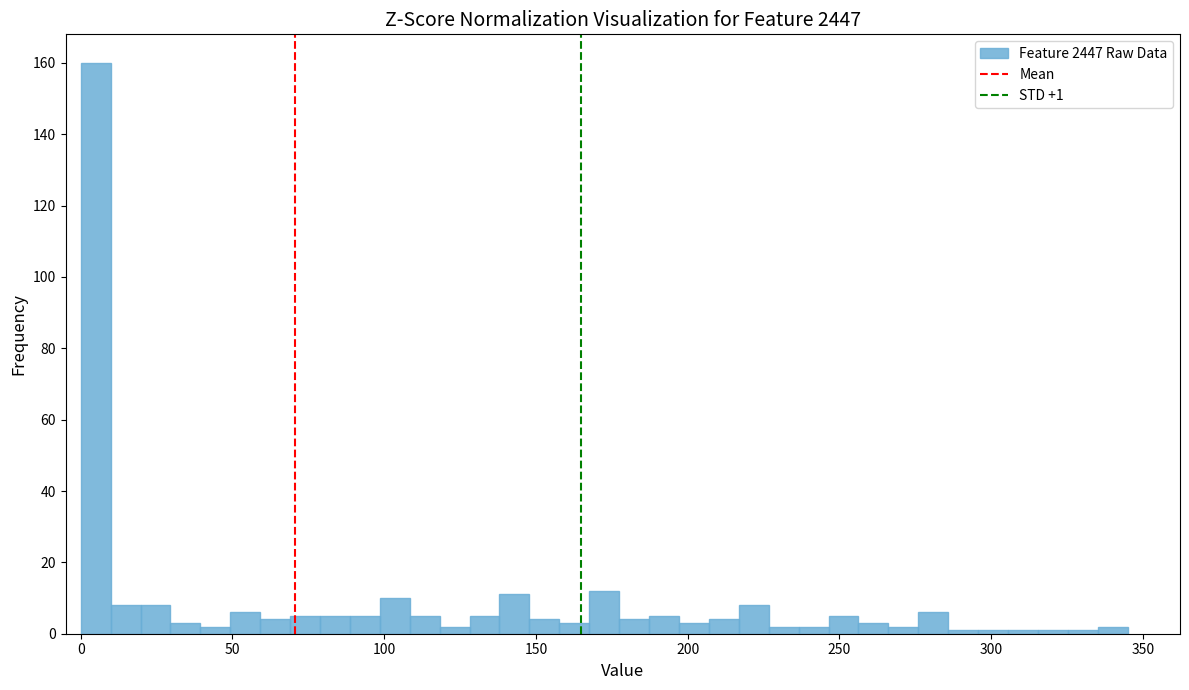

Around what value on the x-axis is the tallest bar? Give the approximate position of its centre, as read against the axis.

5